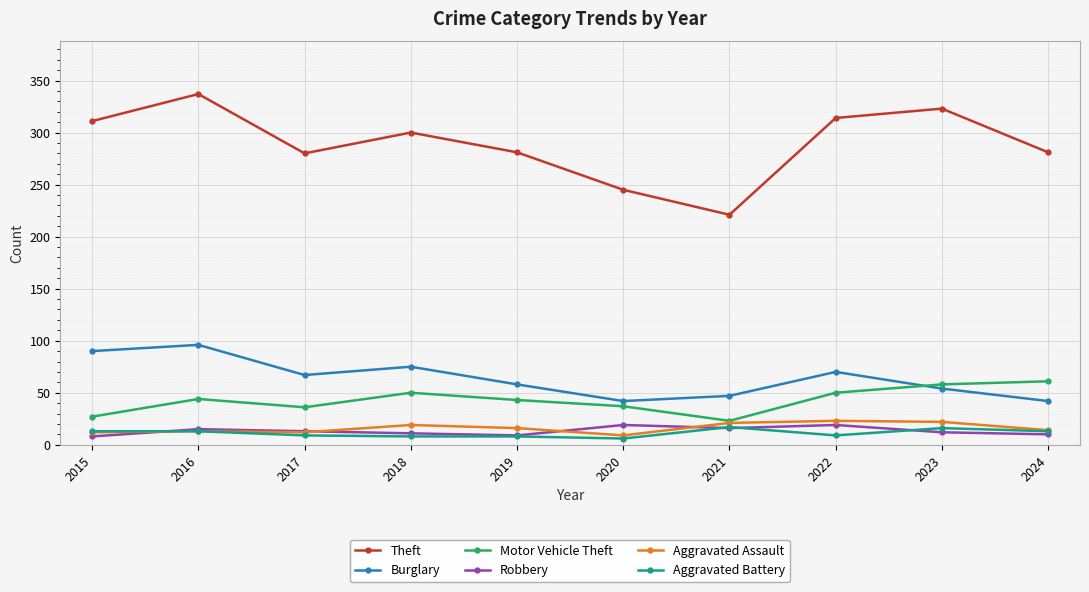

What is the sum of all Robbery values?

132